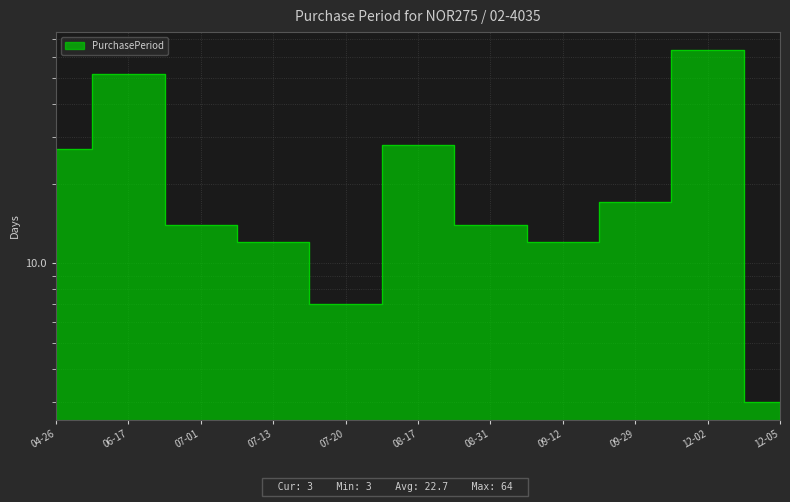

At which category does the data reach its first local peak?

06-17